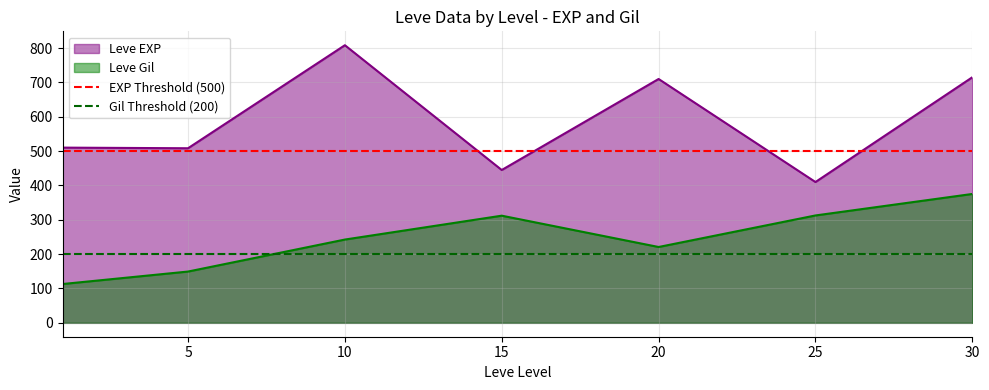

How many lines are shown in the chart?

2